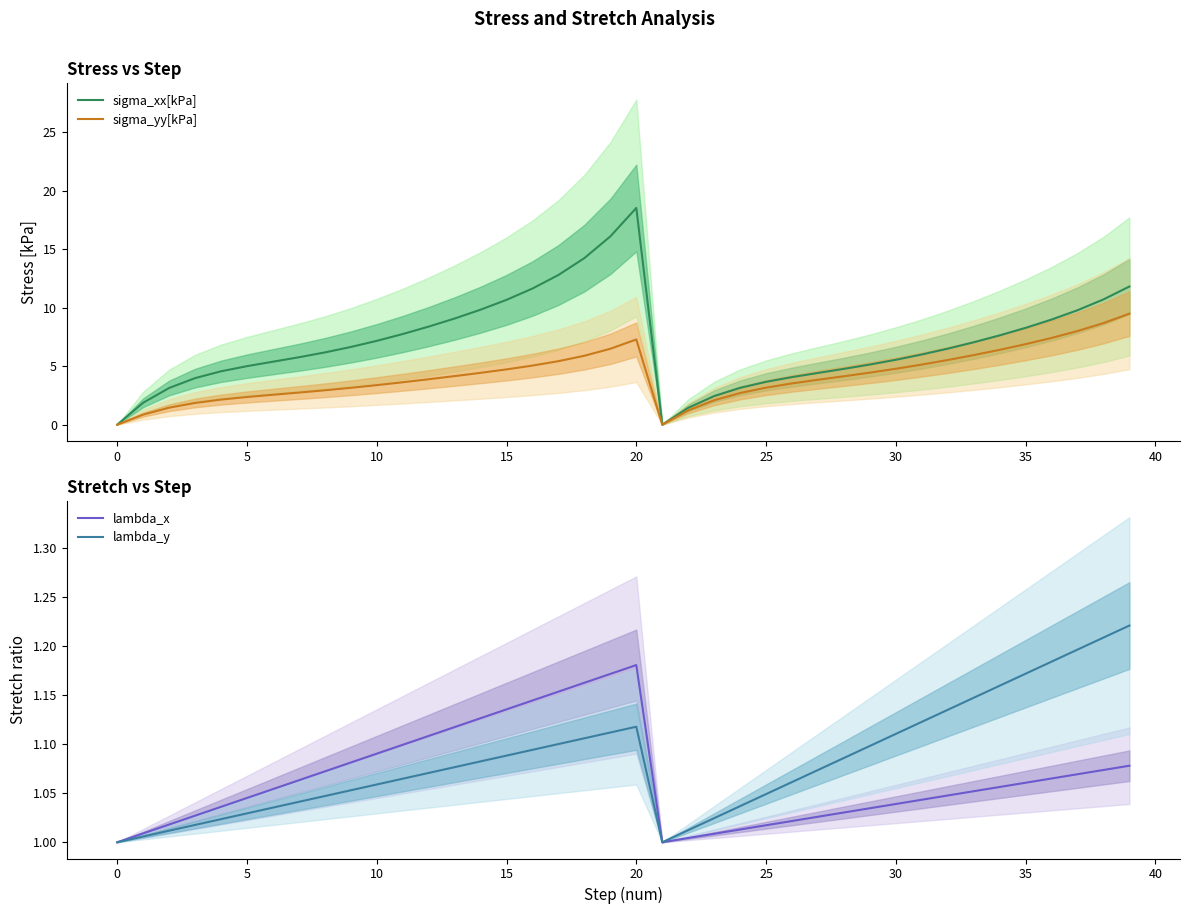

How many values in sigma_yy[kPa] are above zero?

38